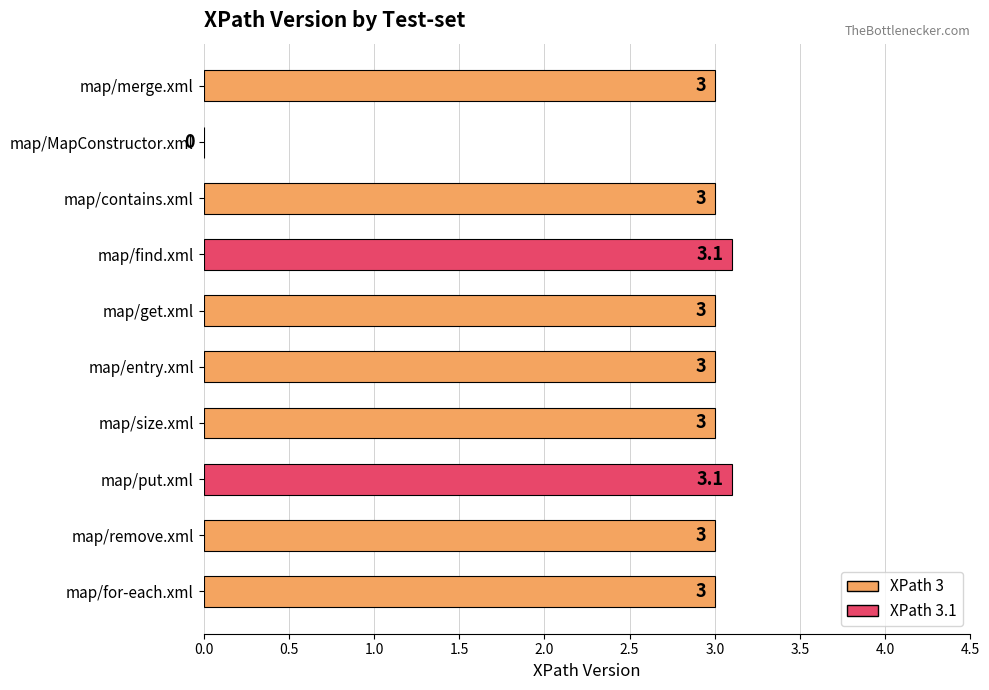

Between map/for-each.xml and map/put.xml, which is larger?

map/put.xml